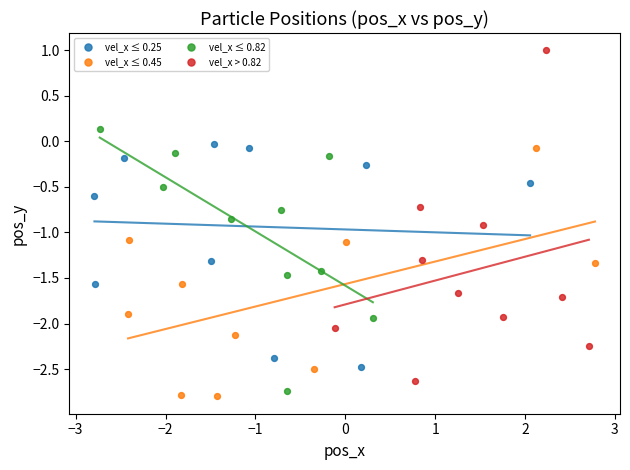

Which series contains the highest Y value?

vel_x > 0.82